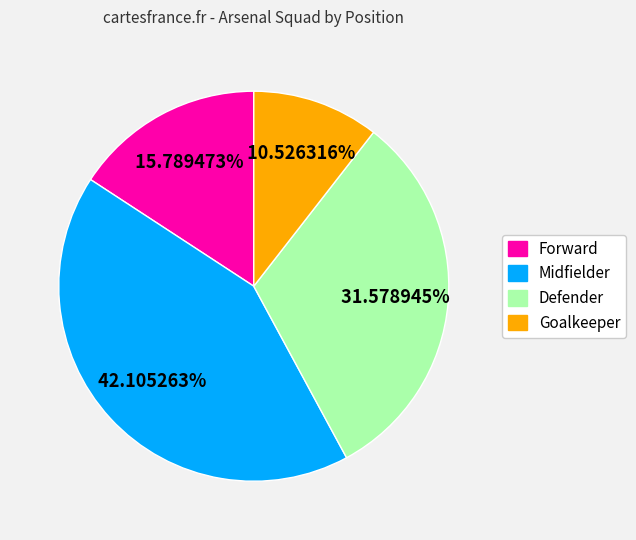

Count the number of slices in the pie.

4